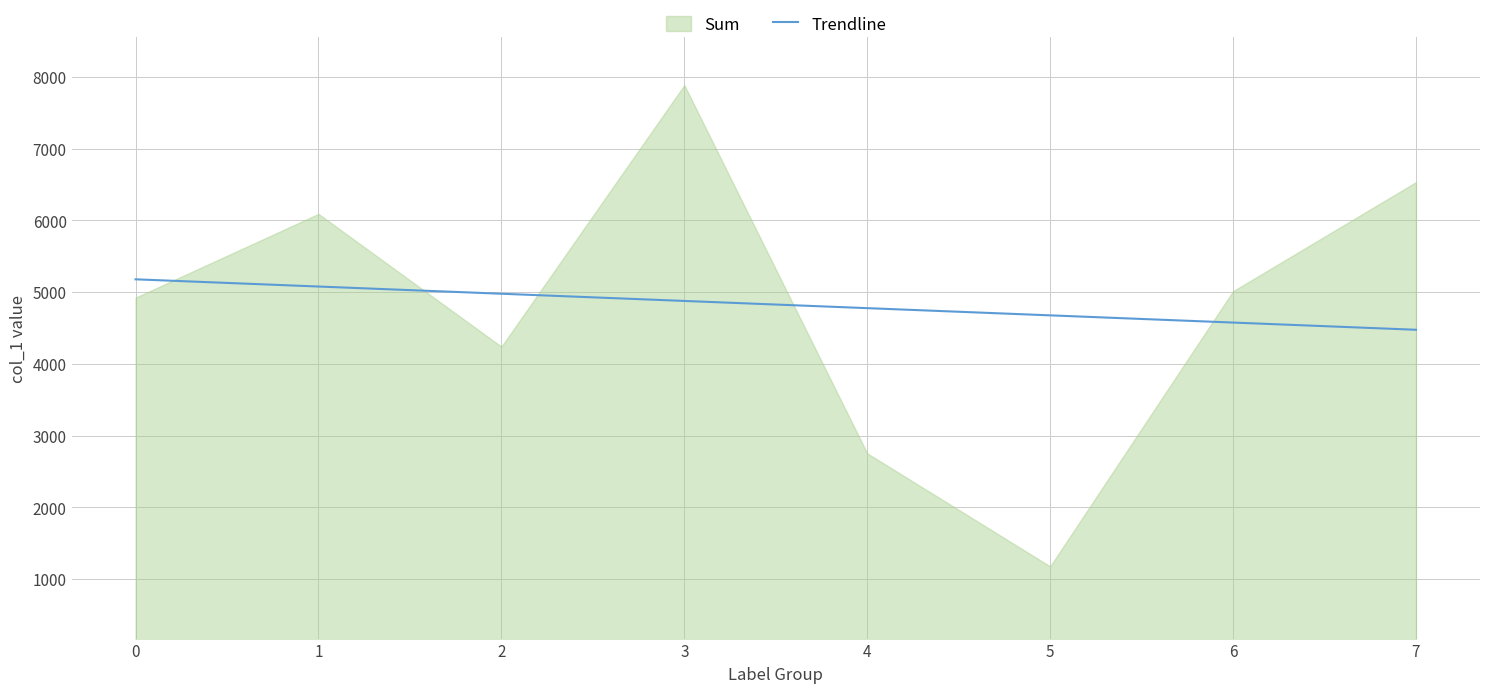

What is the smallest value displayed?

1175.0